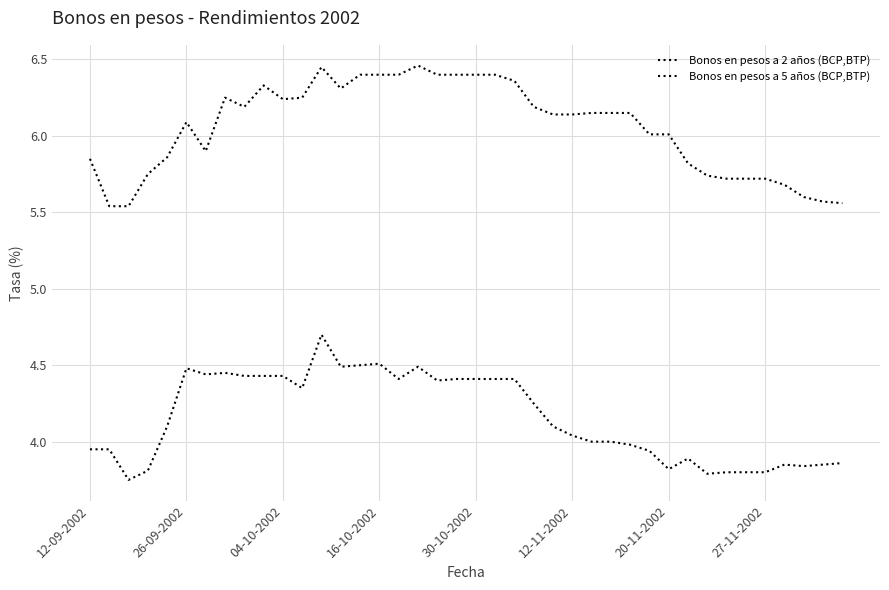

What is the value of the Bonos en pesos a 5 años (BCP,BTP) point at the 14th from the left?

6.3